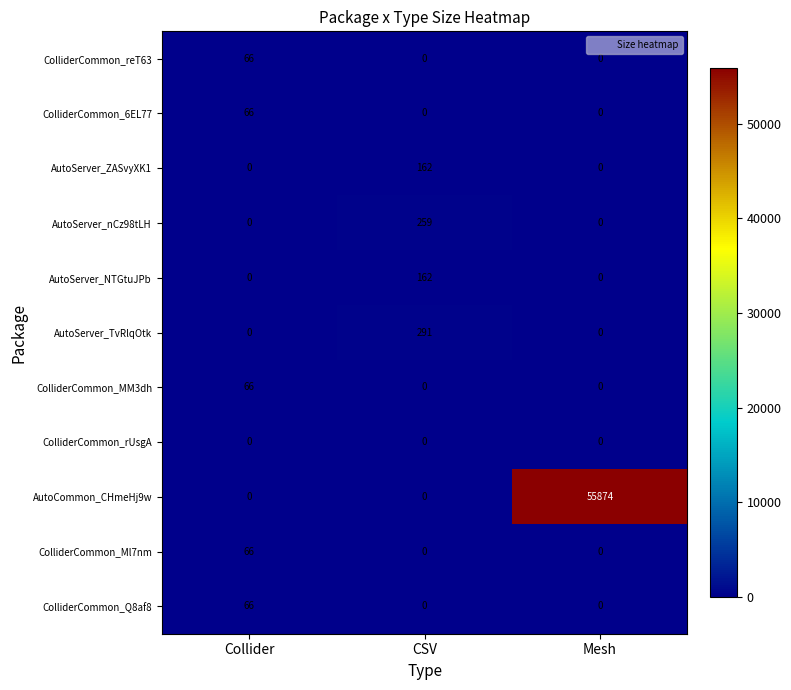

How many ColliderCommon_reT63 values are between 0 and 66?

3